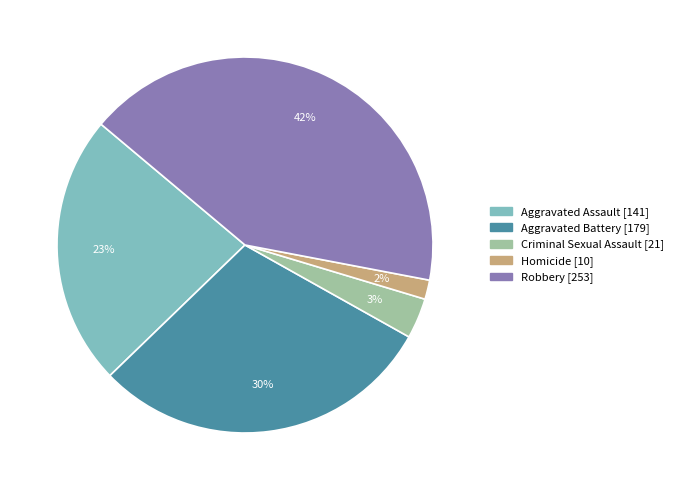

Do Homicide and Robbery together represent more than half of the pie?

No